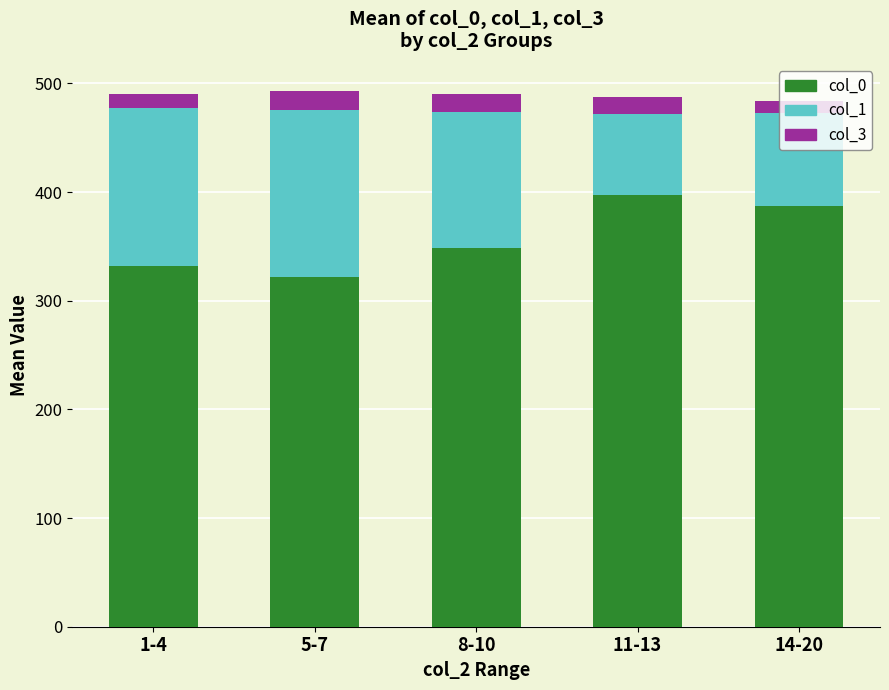

What is the highest value of the col_0 series?

397.0